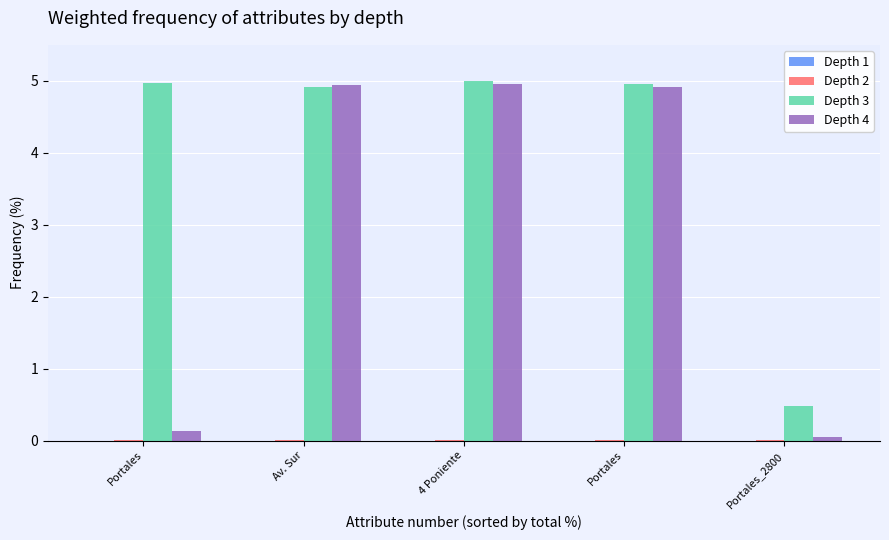

At which label is Depth 3 closest to 2?

Portales_2800